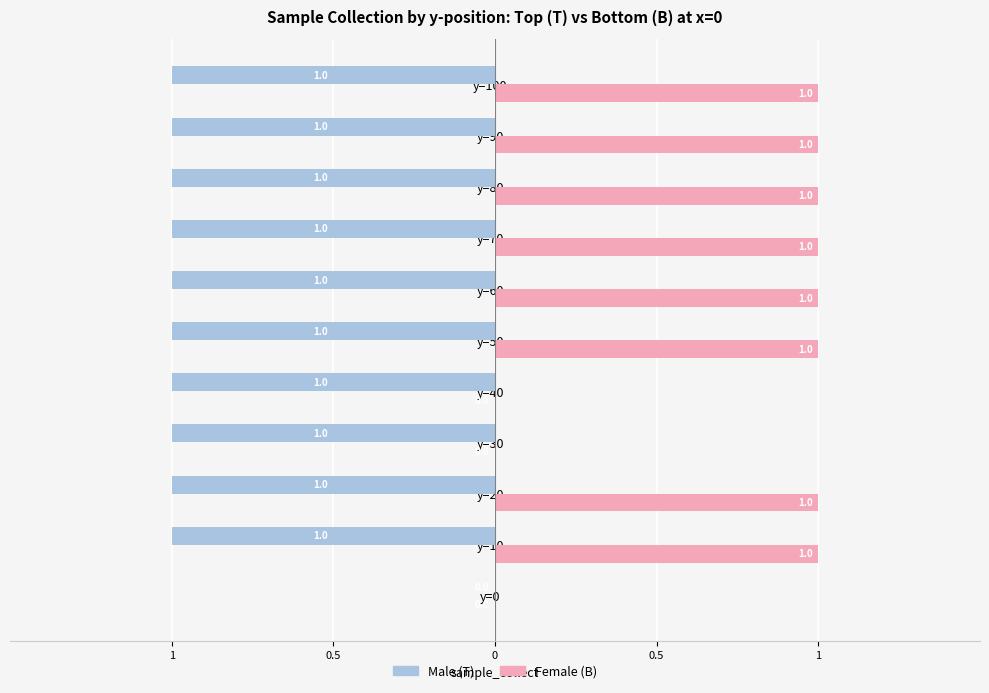

What are all the series names shown in the legend?

Male (T), Female (B)